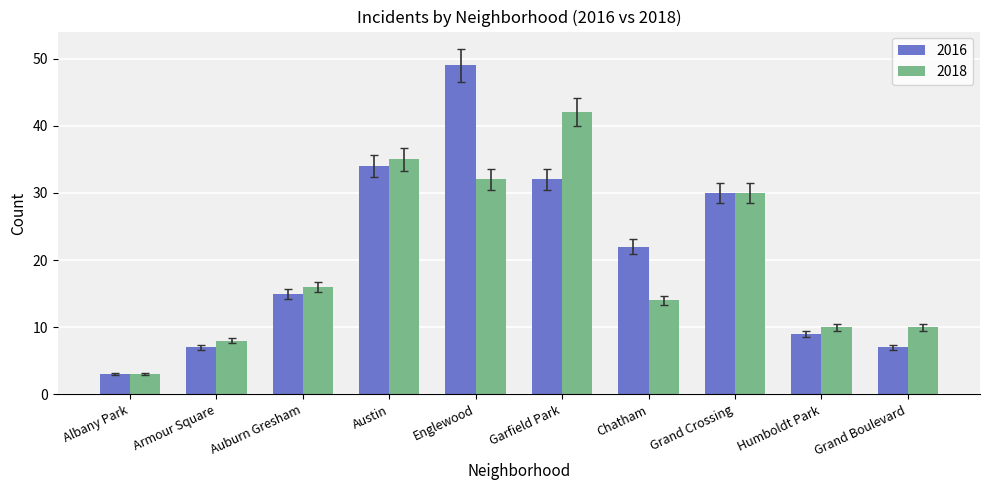

Which series changed the most between Chatham and Grand Boulevard?

2016